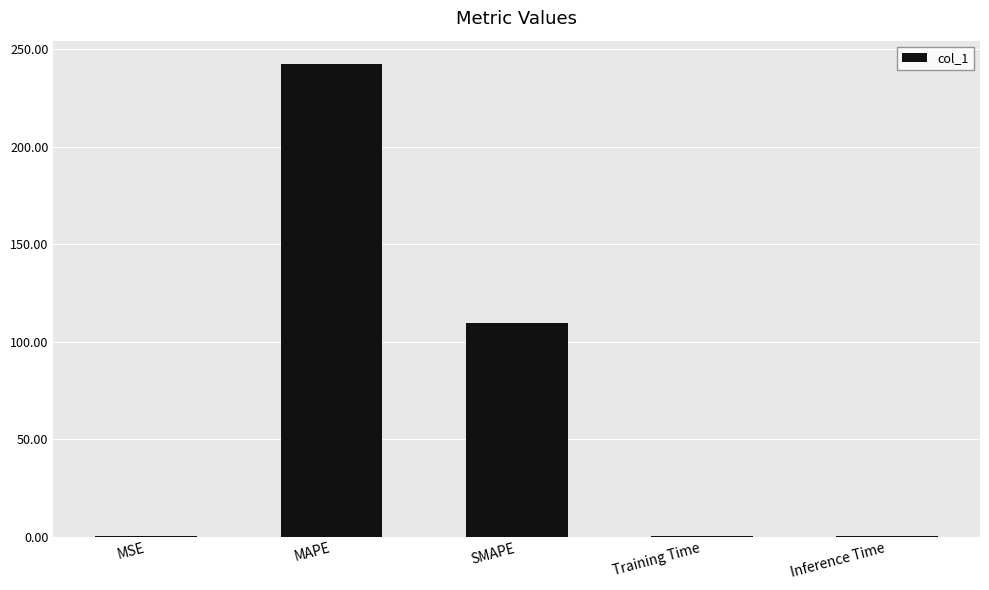

What is the sum of the values at MAPE and SMAPE?

351.9